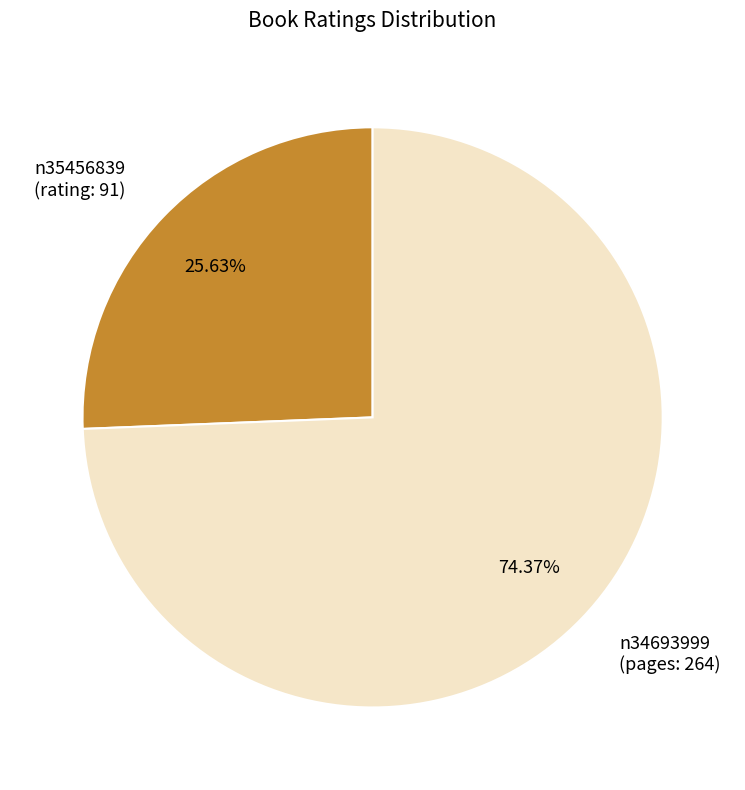

Does n34693999 (pages: 264) account for over 50% of the chart?

Yes